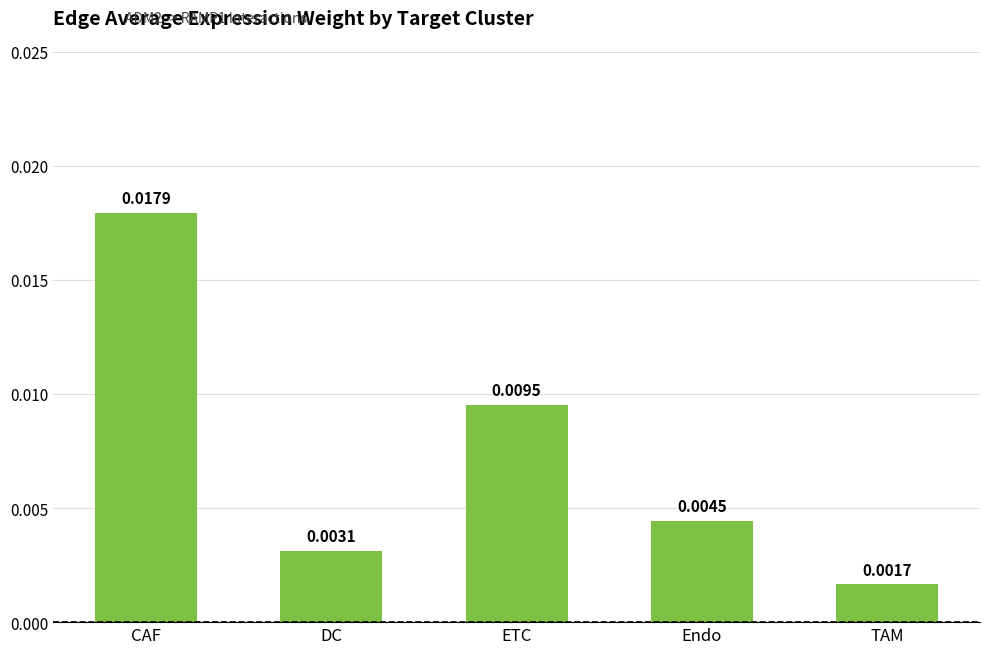

Between Endo and TAM, which is larger?

Endo